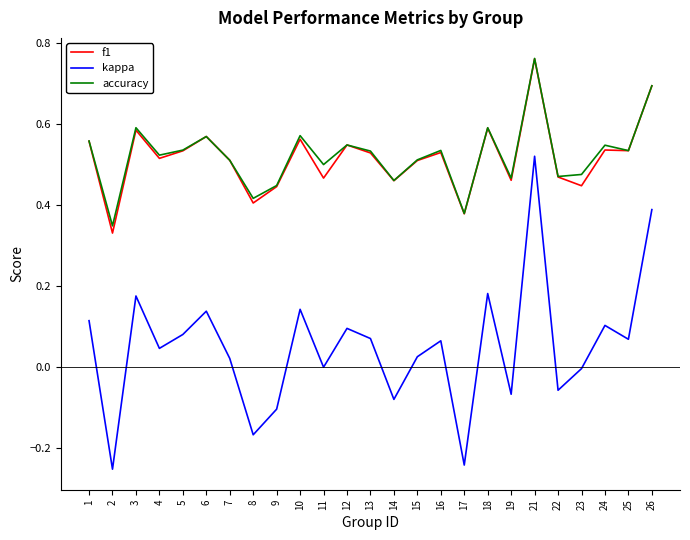

True or false: f1 and kappa cross at least once.

False